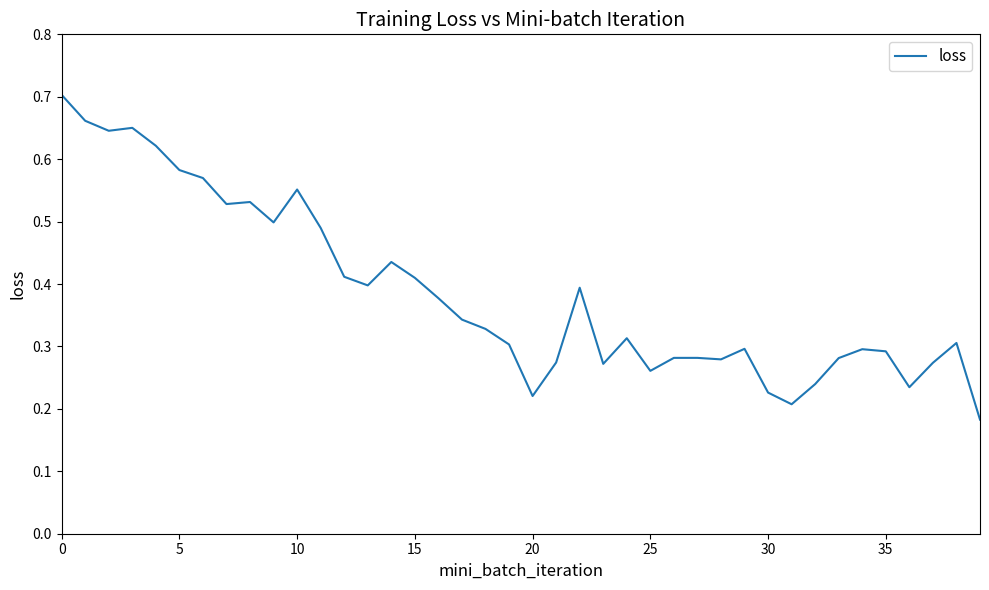

Reading left to right, extract all data points from this chart.

0.7	0.7	0.6	0.7	0.6	0.6	0.6	0.5	0.5	0.5	0.6	0.5	0.4	0.4	0.4	0.4	0.4	0.3	0.3	0.3	0.2	0.3	0.4	0.3	0.3	0.3	0.3	0.3	0.3	0.3	0.2	0.2	0.2	0.3	0.3	0.3	0.2	0.3	0.3	0.2